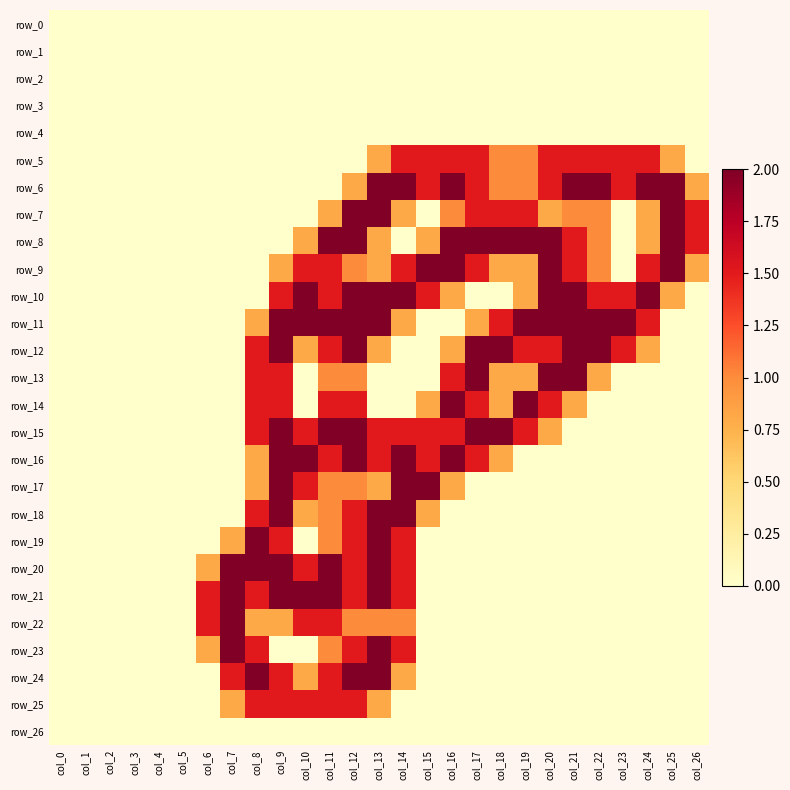

What is the difference between the second highest and minimum values in the row_6 series?

2.0